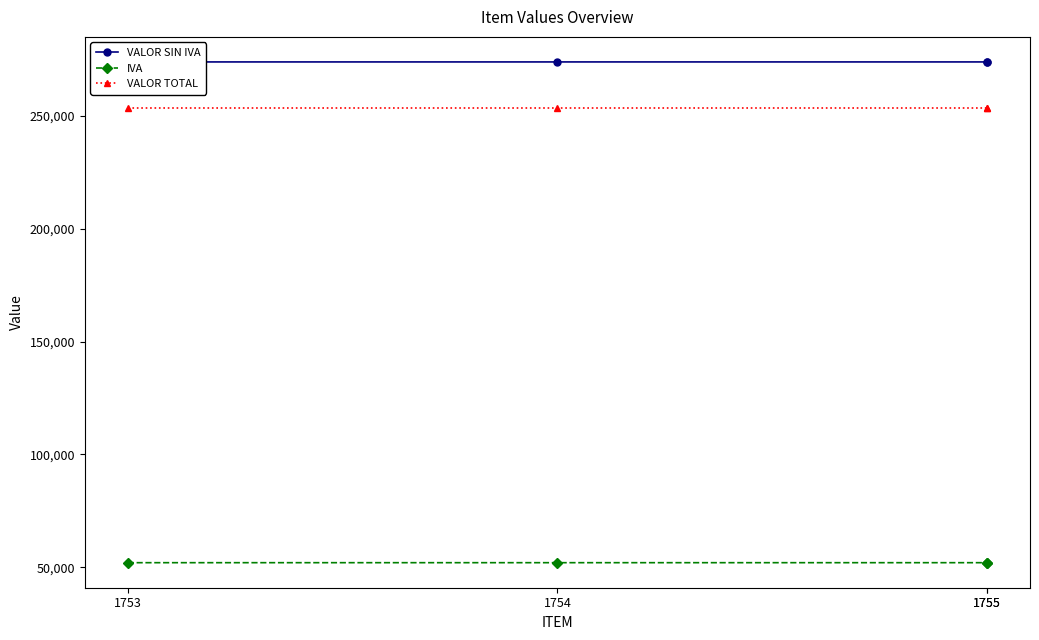

Which category has the highest value across all series?

1755